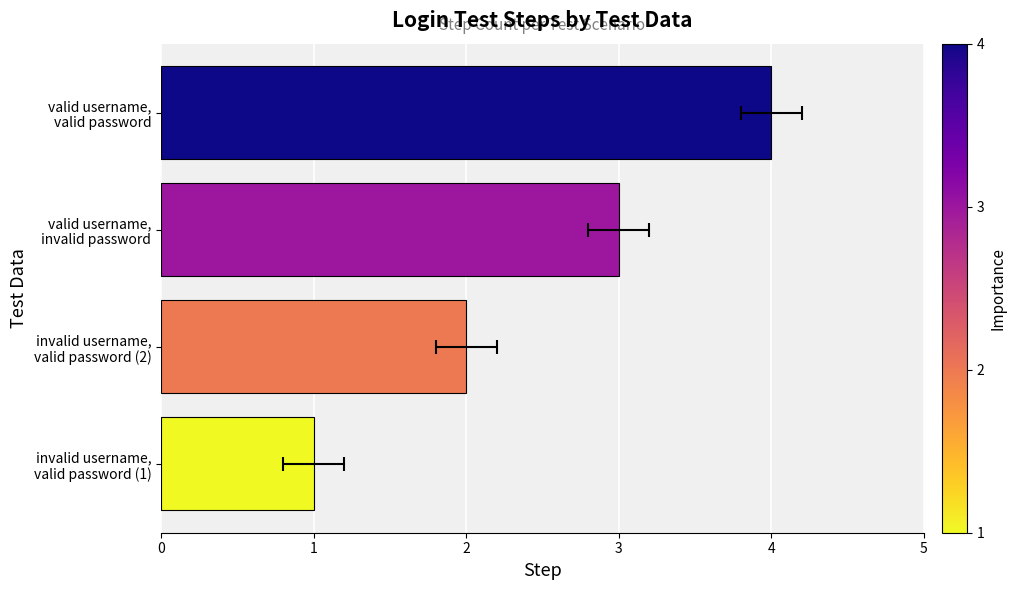

What is the value of the 3rd bar from the left?

3